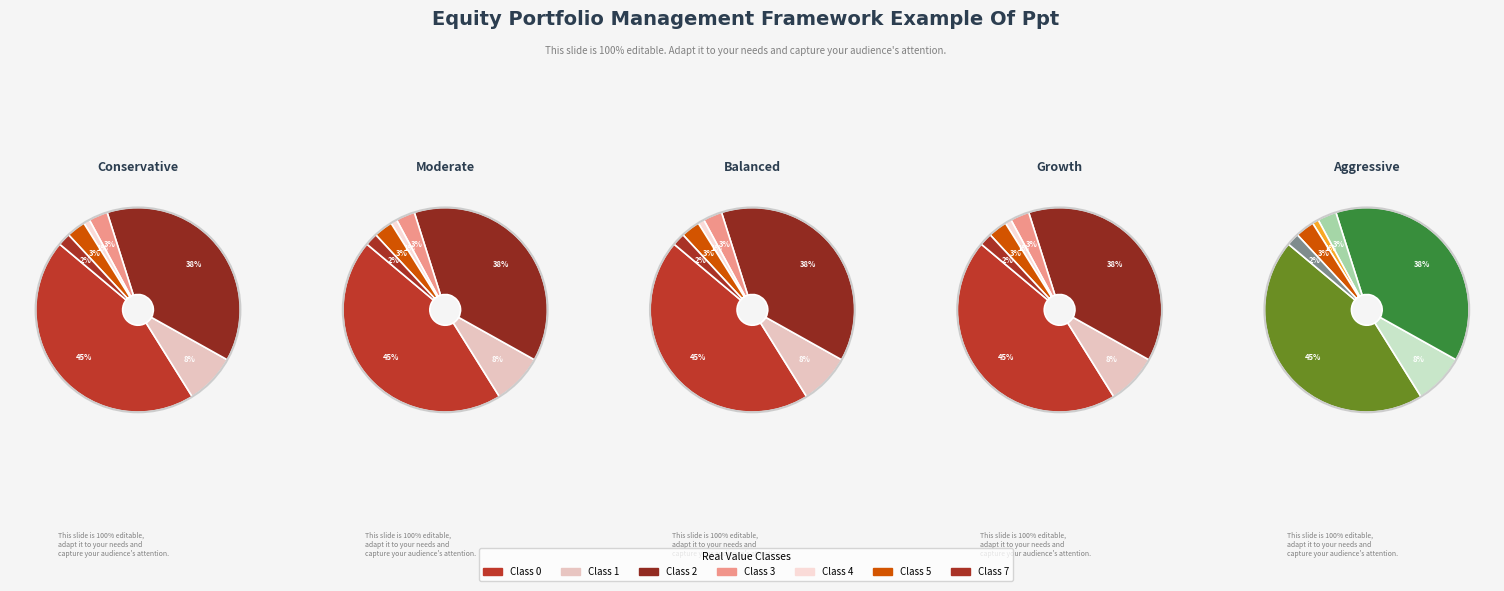

Approximately how many times larger is the value at 1 compared to 3?

2.7